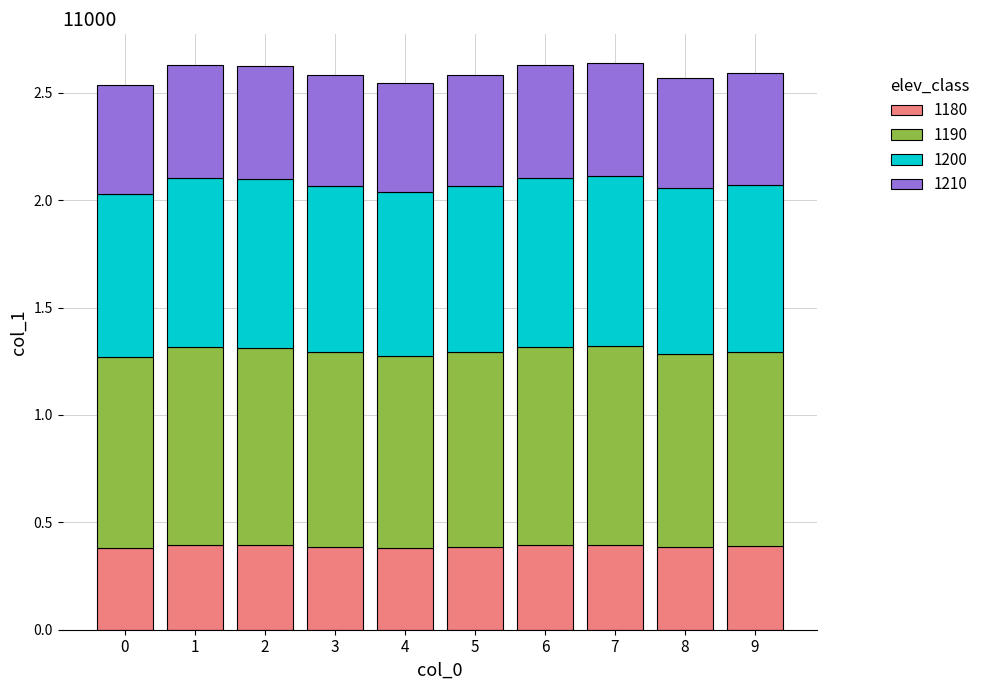

Does the chart contain any negative values?

No